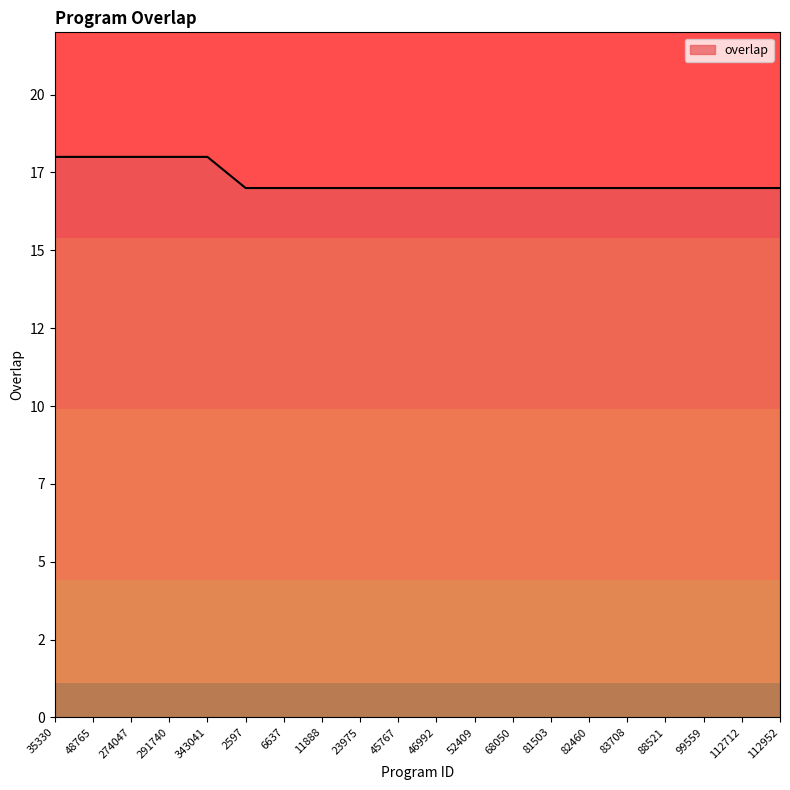

Does the chart display data point markers on the line(s)?

No